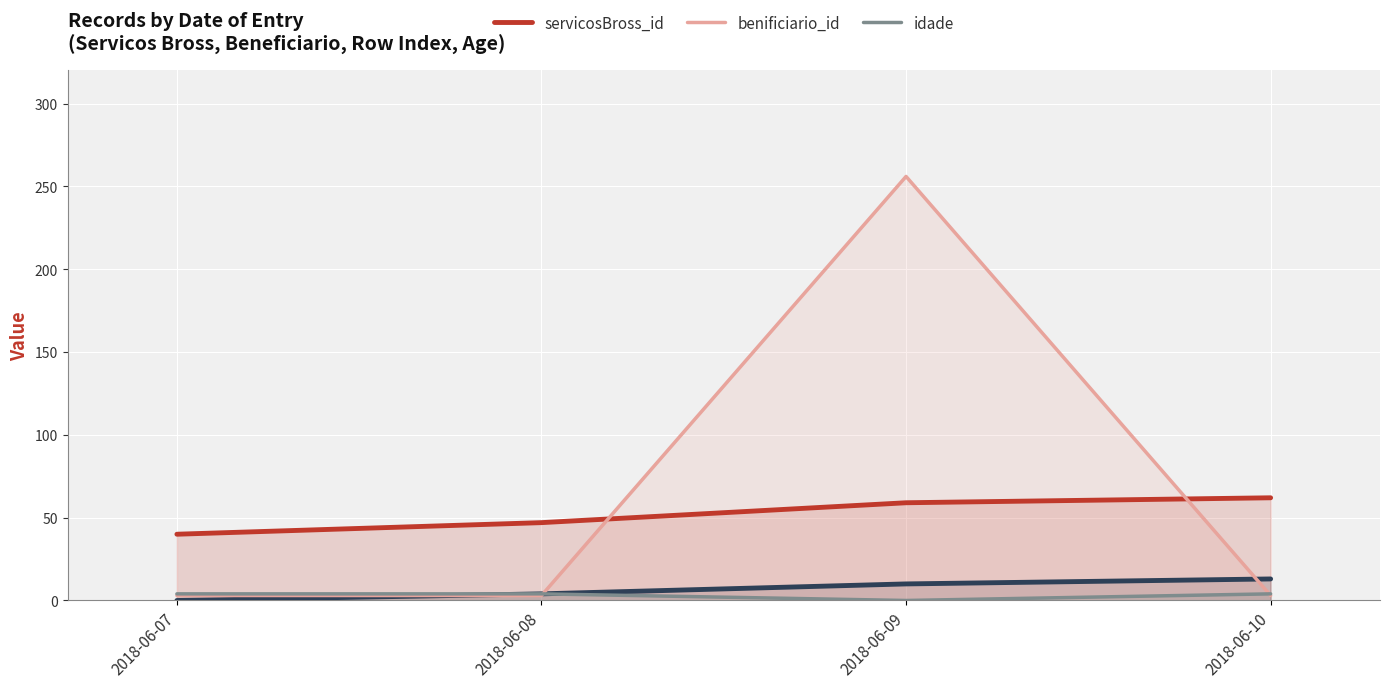

Reading right to left, extract all data points from this chart.

servicosBross_id: 62	59	47	40
benificiario_id: 3	256	3	3
idade: 4	0	4	4